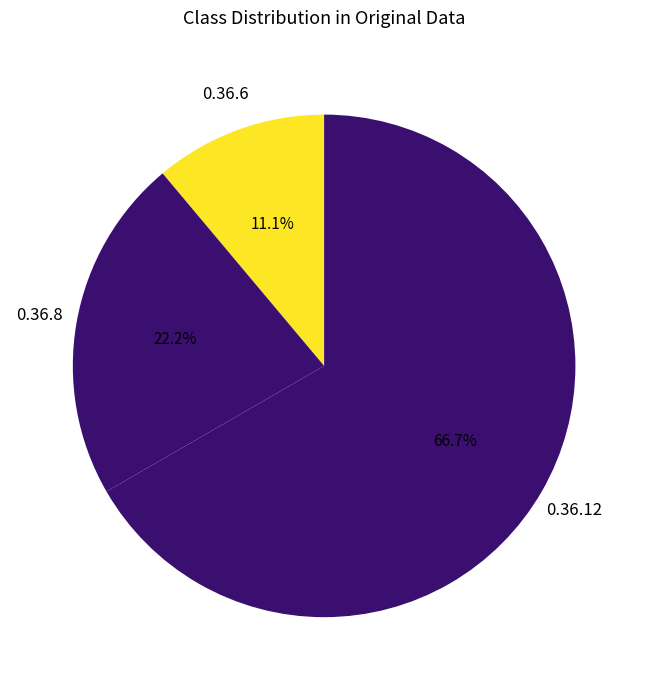

Which category has the biggest portion of the pie?

0.36.12